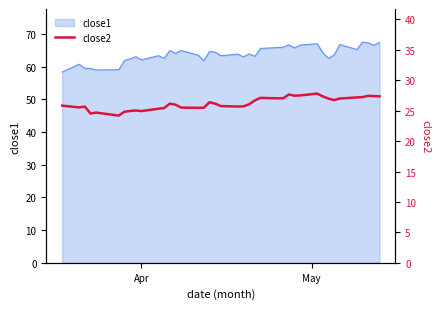

What is the lowest value of the close1 series?

58.4